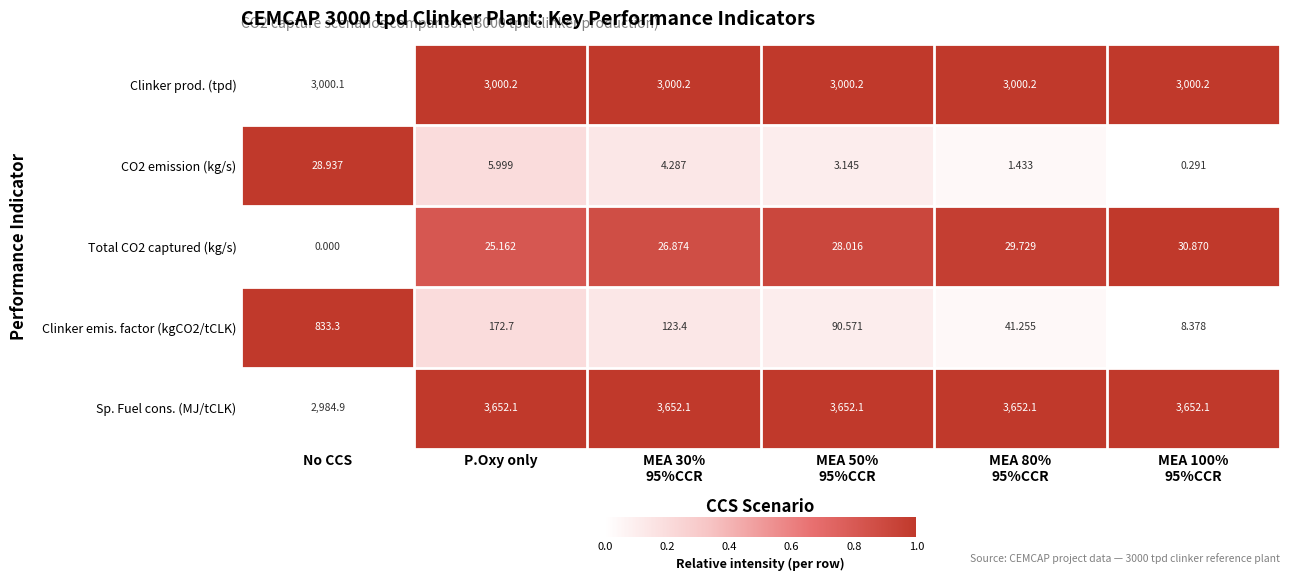

What is the spread (max minus min) of values at MEA 100%
95%CCR?

3651.8